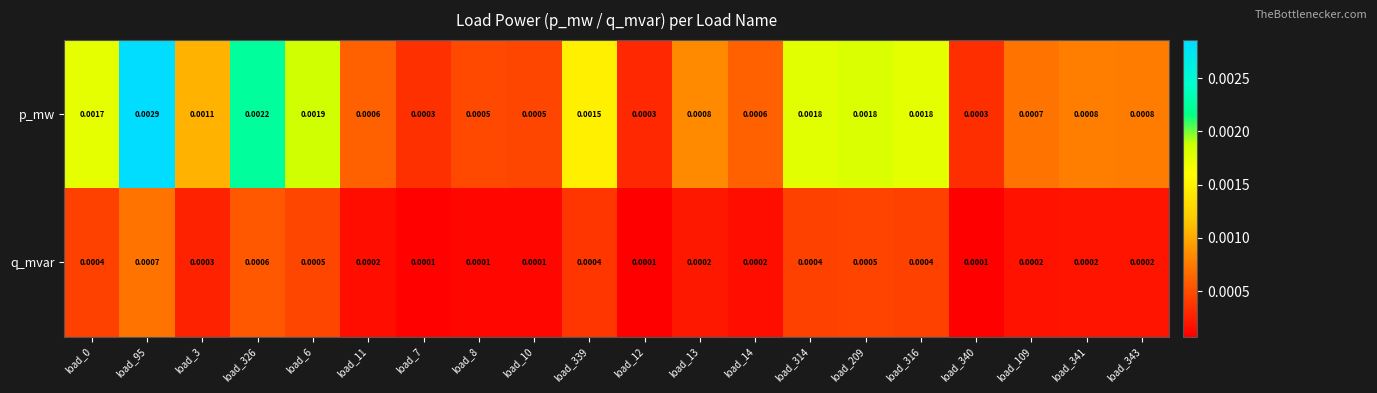

Which series has the widest spread of values?

p_mw